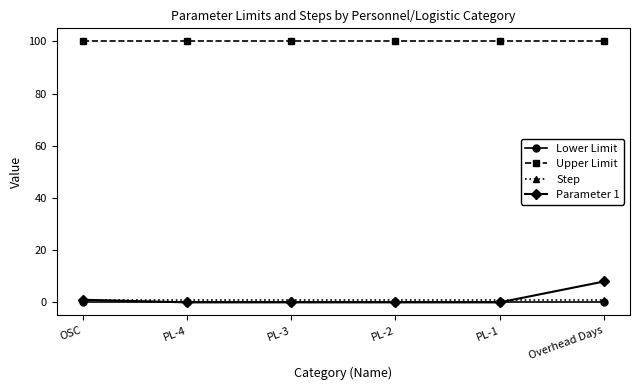

True or false: Upper Limit and Parameter 1 cross at least once.

False